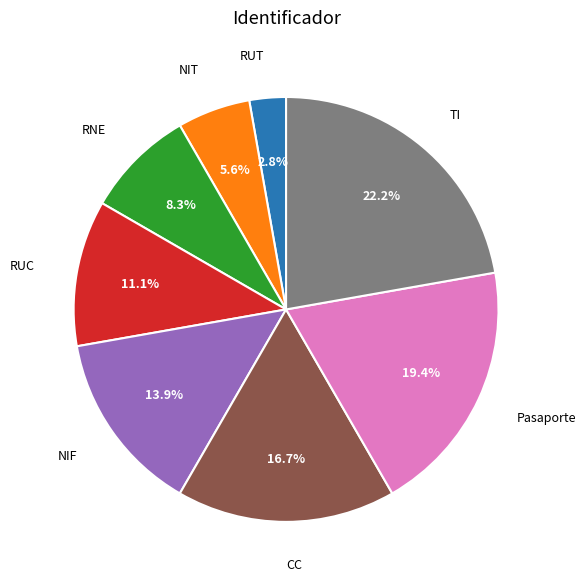

Is there any slice that represents more than half of the pie?

No